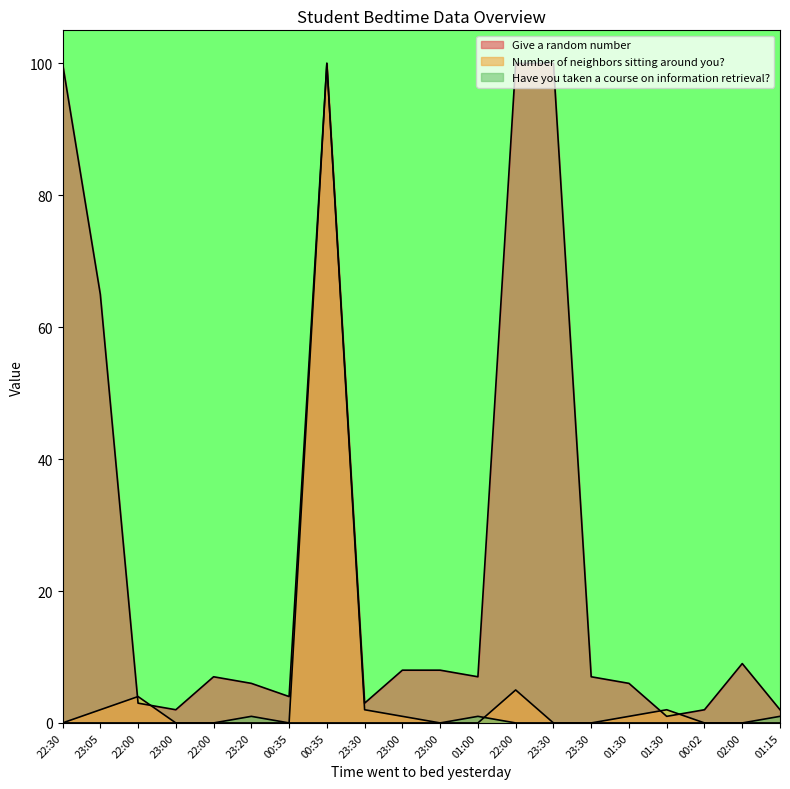

At which category is the sum across all series the highest?

00:35